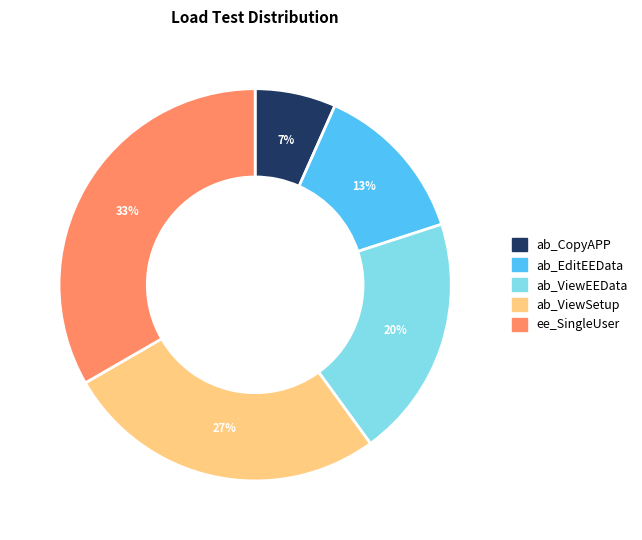

To the nearest percent, what is the average slice percentage?

20%